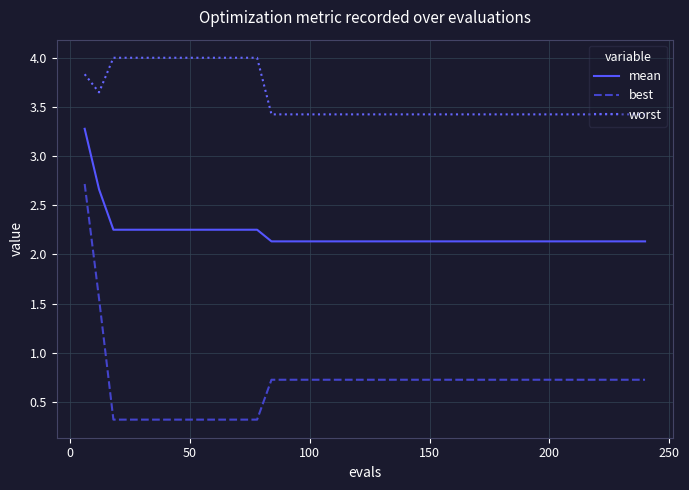

What is the difference between the maximum and minimum values in the worst series?

0.6